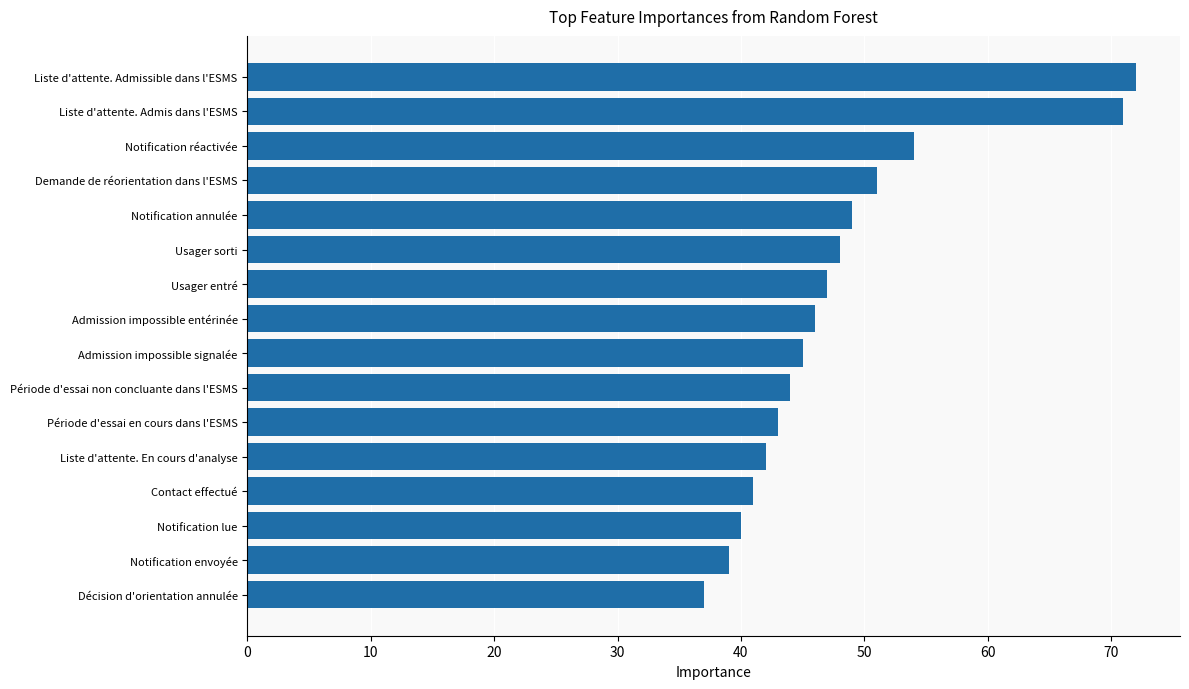

Reading bottom to top, transcribe all the data shown in this chart.

37	39	40	41	42	43	44	45	46	47	48	49	51	54	71	72